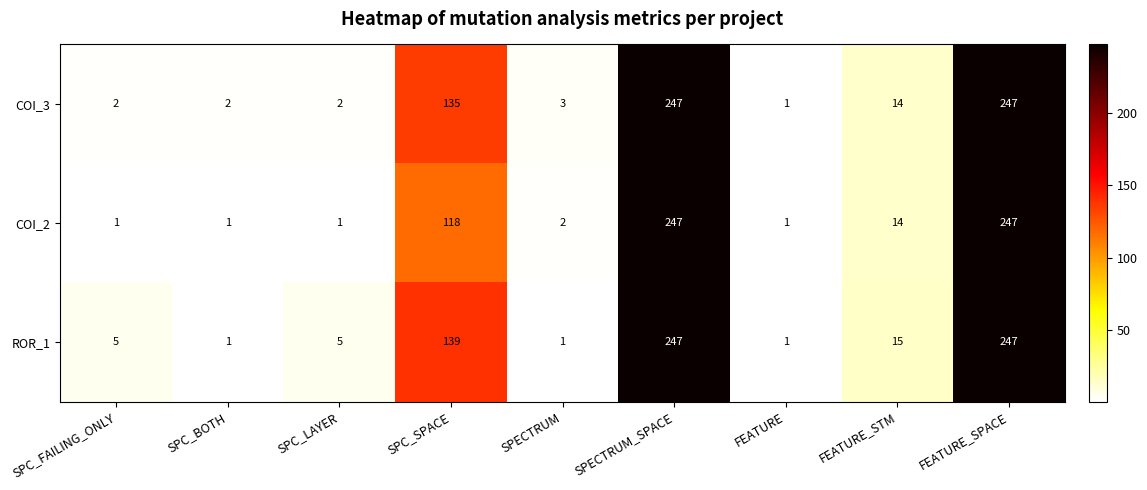

Rank the series at SPC_LAYER from lowest to highest value.

COI_2, COI_3, ROR_1